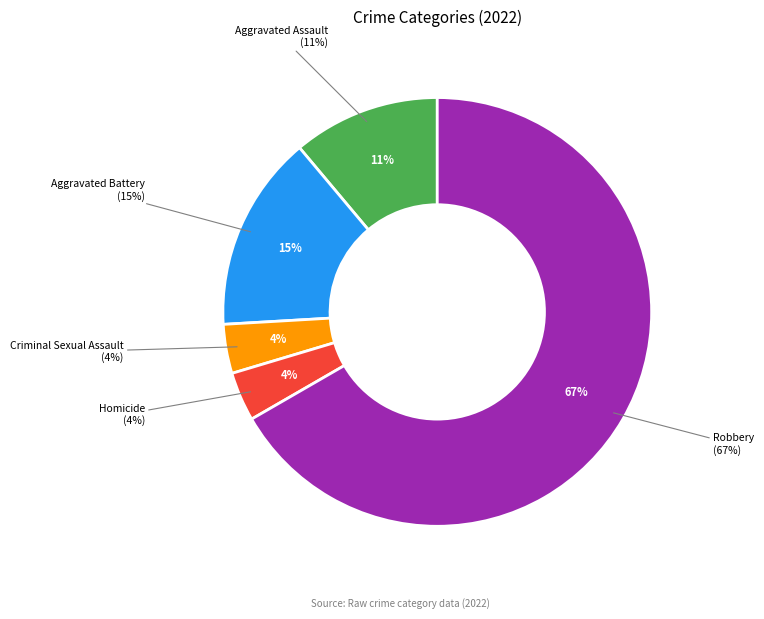

Between Aggravated Battery and Homicide, which is larger?

Aggravated Battery